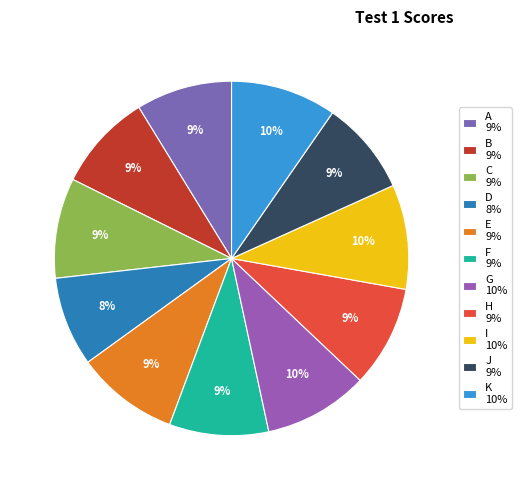

What percentage is the C slice, to the nearest percent?

9%